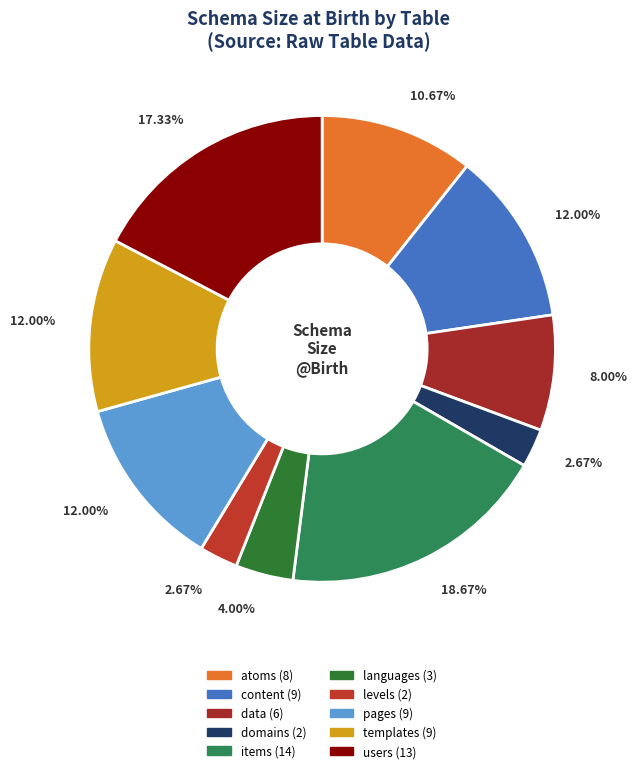

What percentage is the templates slice, to the nearest percent?

12%